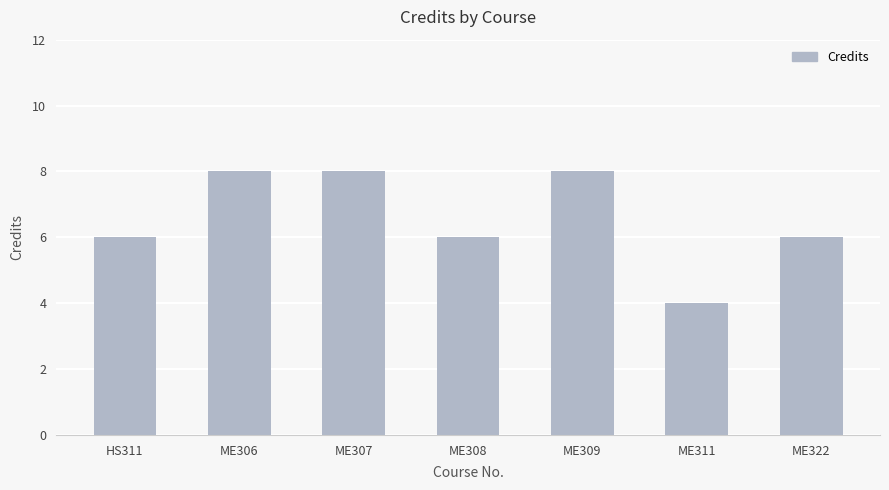

What is the change in value from HS311 to ME307?

+2